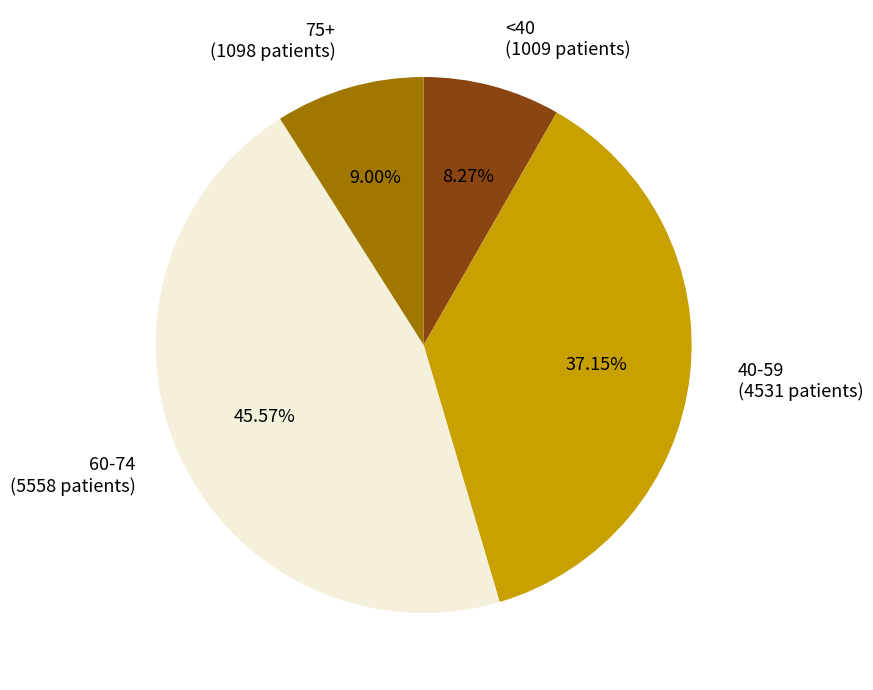

Rank the categories by value from lowest to highest.

<40 (1009 patients), 75+ (1098 patients), 40-59 (4531 patients), 60-74 (5558 patients)